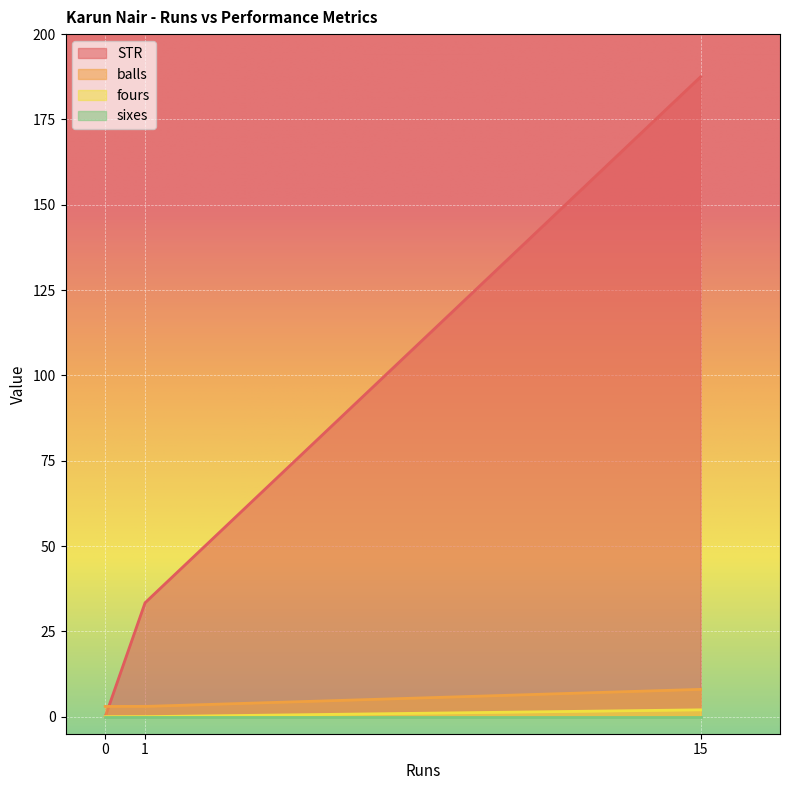

Which has a higher value, 15 or 1?

15